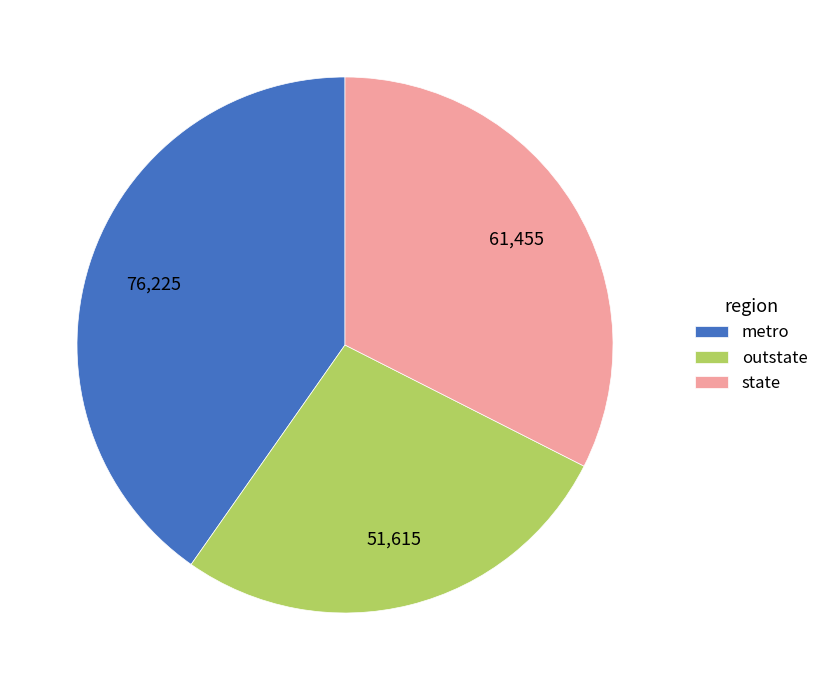

Does outstate account for over 50% of the chart?

No